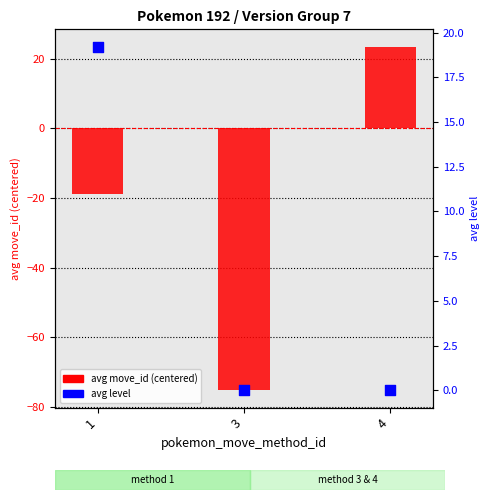

Which series reaches the minimum Y coordinate?

avg move_id (centered)